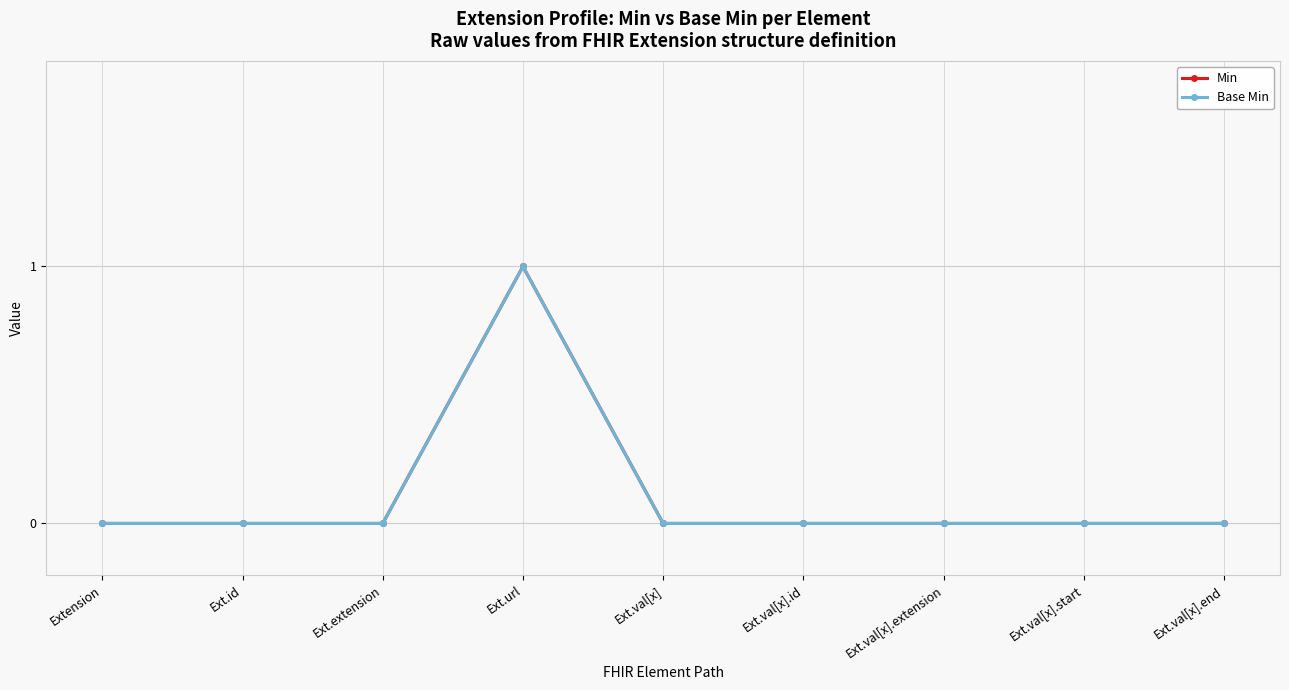

Where is the first local maximum for Min?

Ext.url